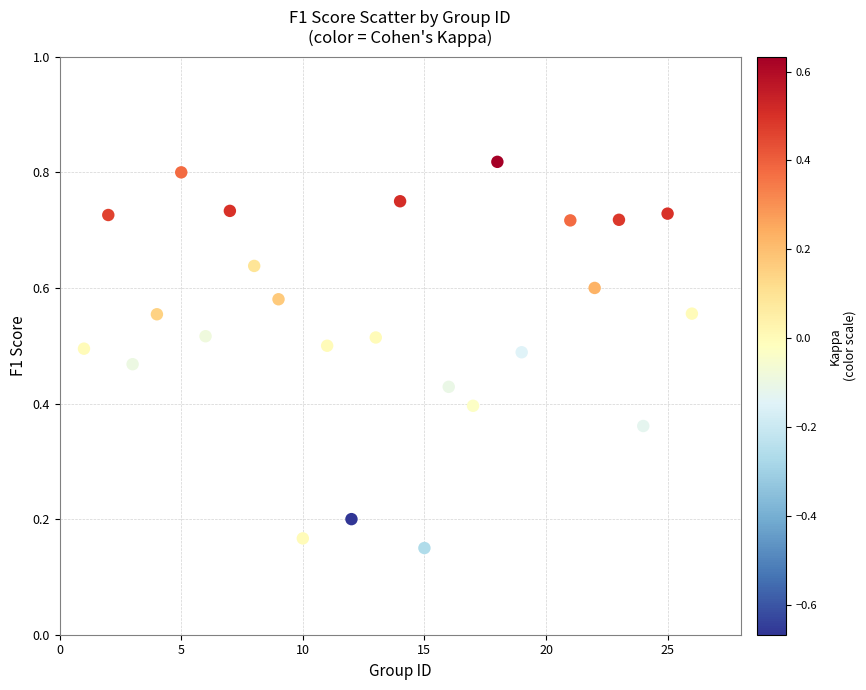

What is the range of X values (max minus min)?

25.0